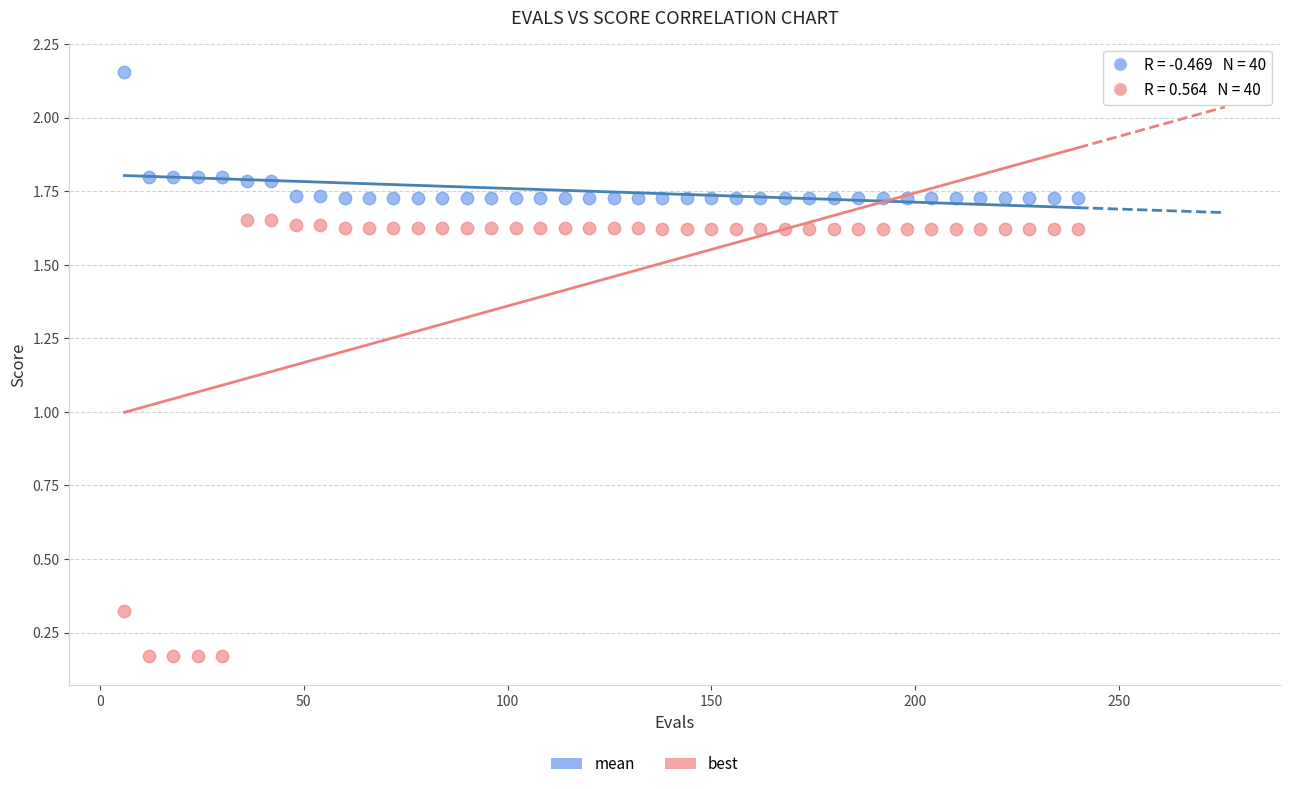

What is the X range (max minus min) for the scatter plot?

234.0